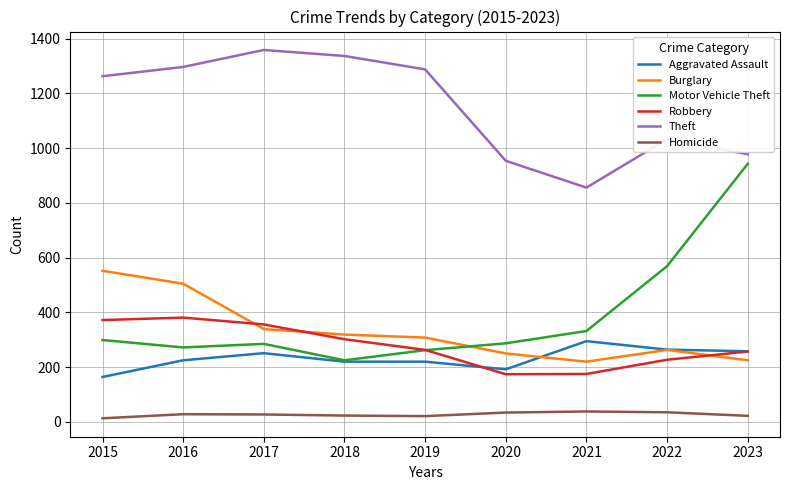

What is the smallest value displayed?

13